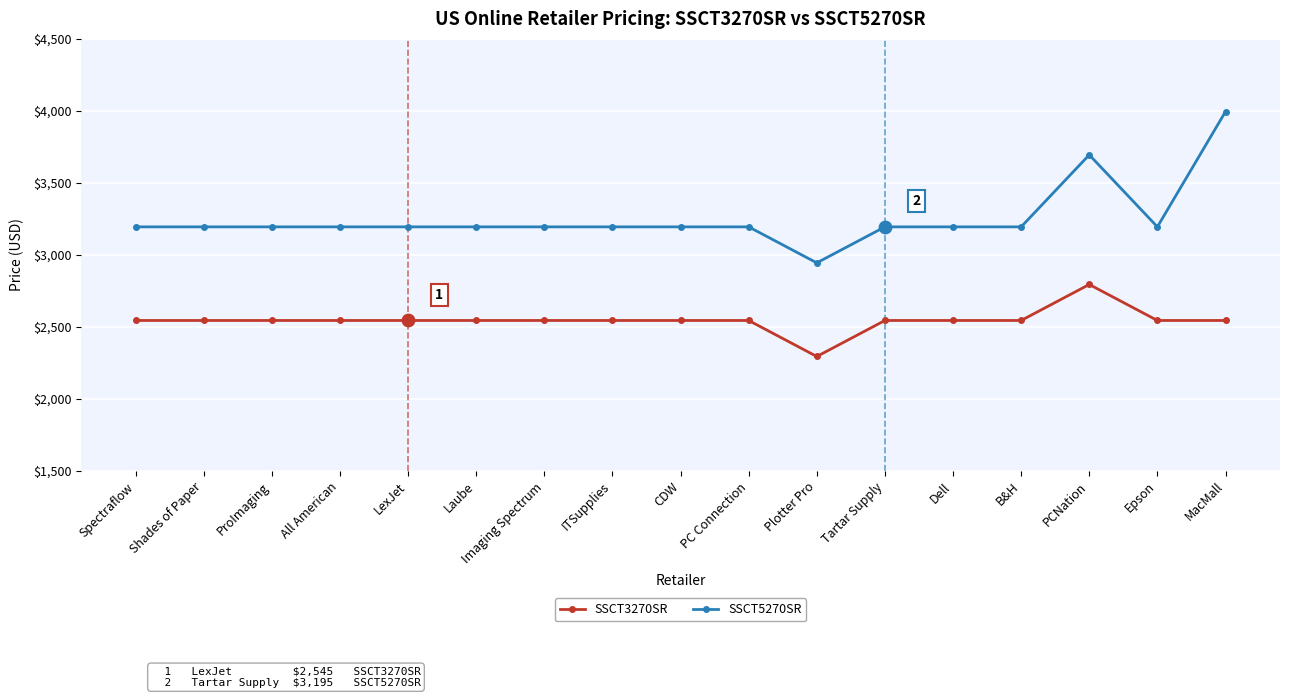

Is the value of SSCT5270SR at B&H greater than the value of SSCT3270SR at B&H?

Yes